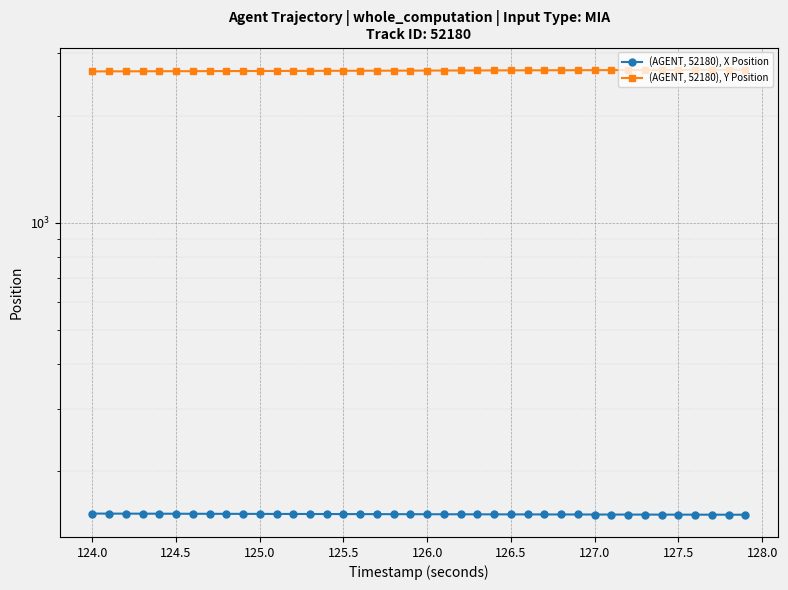

Is this an area chart (filled region under the line)?

No